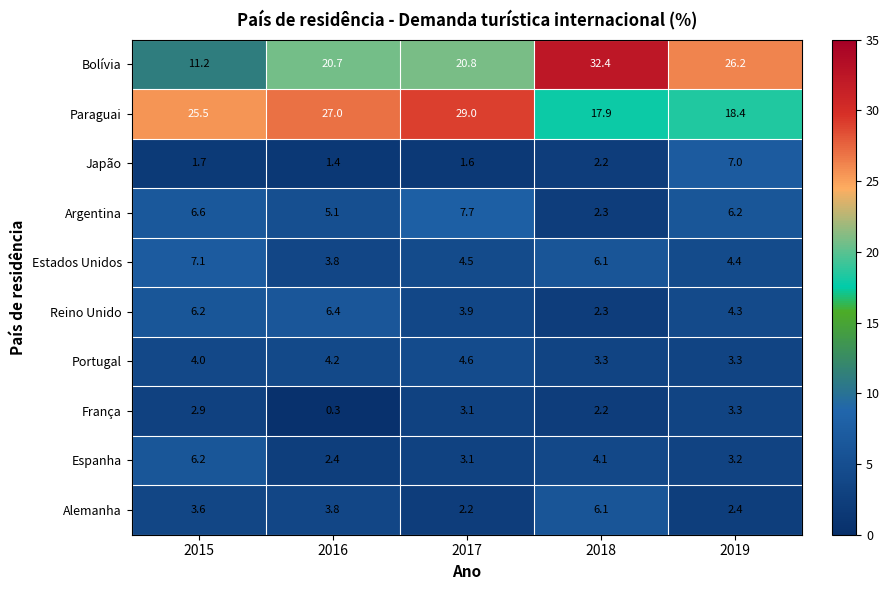

Is it true that Reino Unido equals 0.6 at 2018?

False